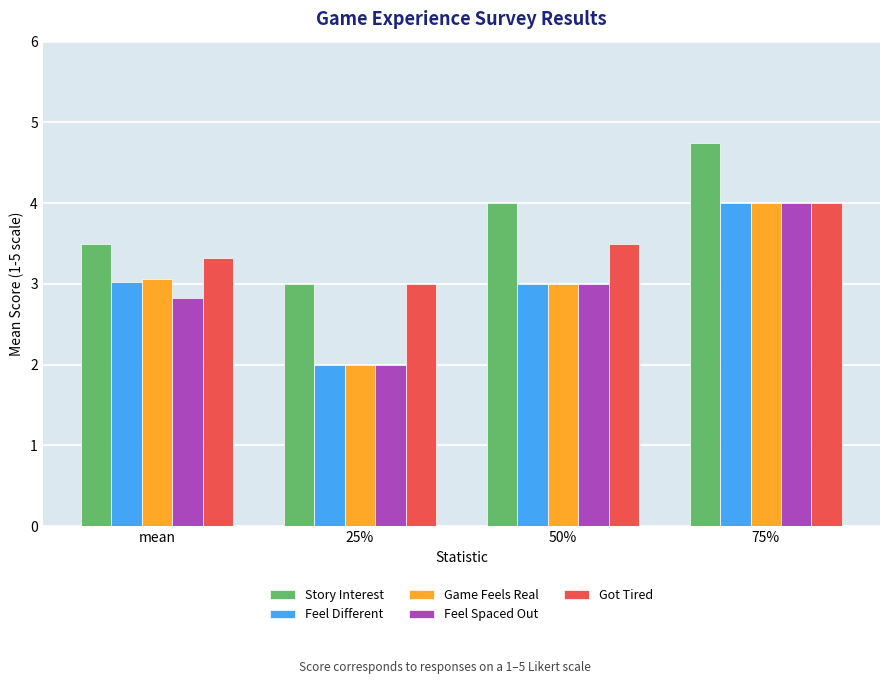

Which series has the largest total across all categories?

Story Interest